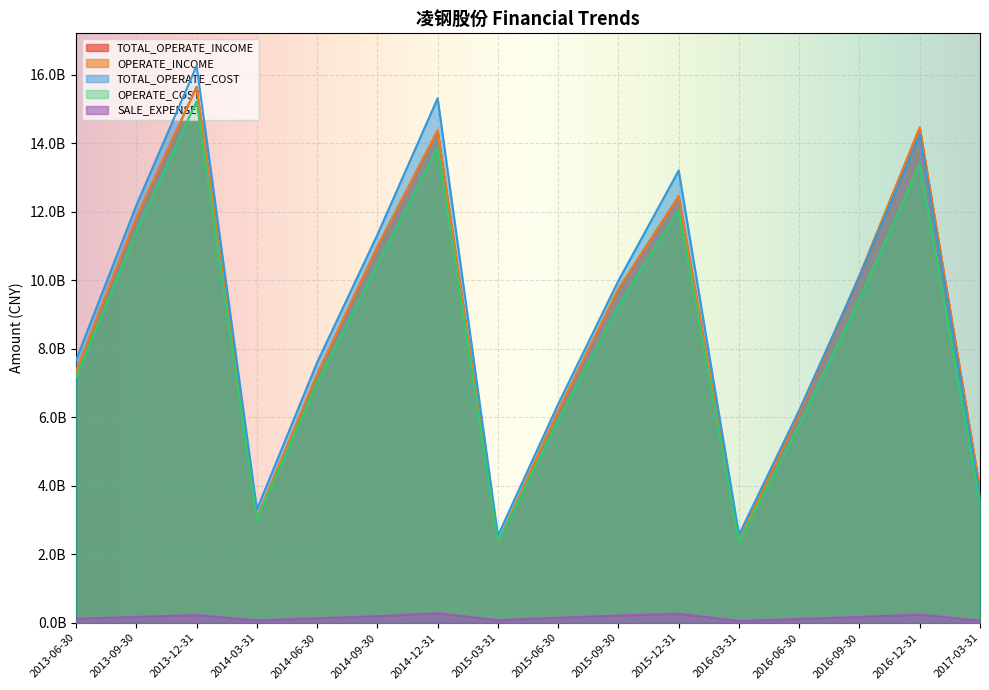

What is the label of the 11th point from the right?

2014-09-30